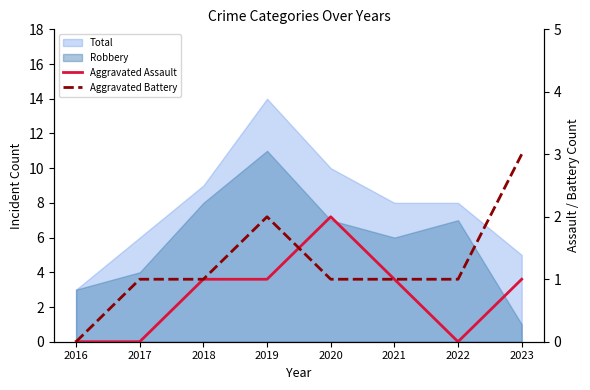

Where does the Aggravated Assault series first go above 1?

2020